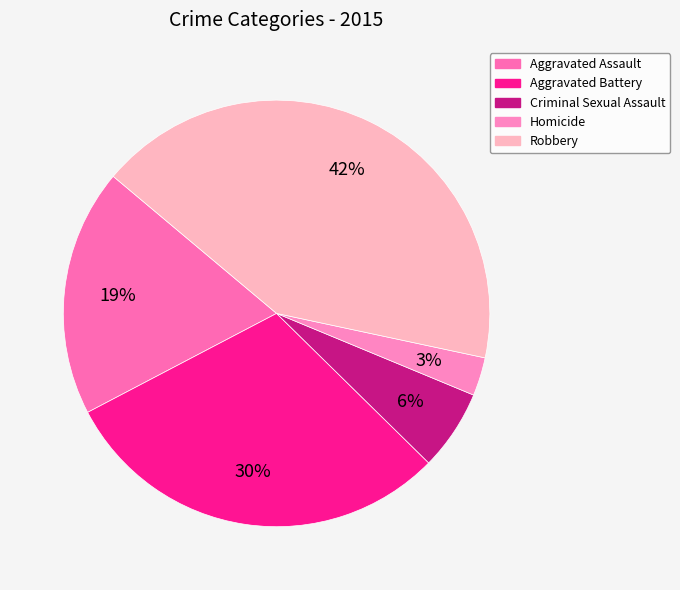

What is the largest slice in the pie chart?

Robbery